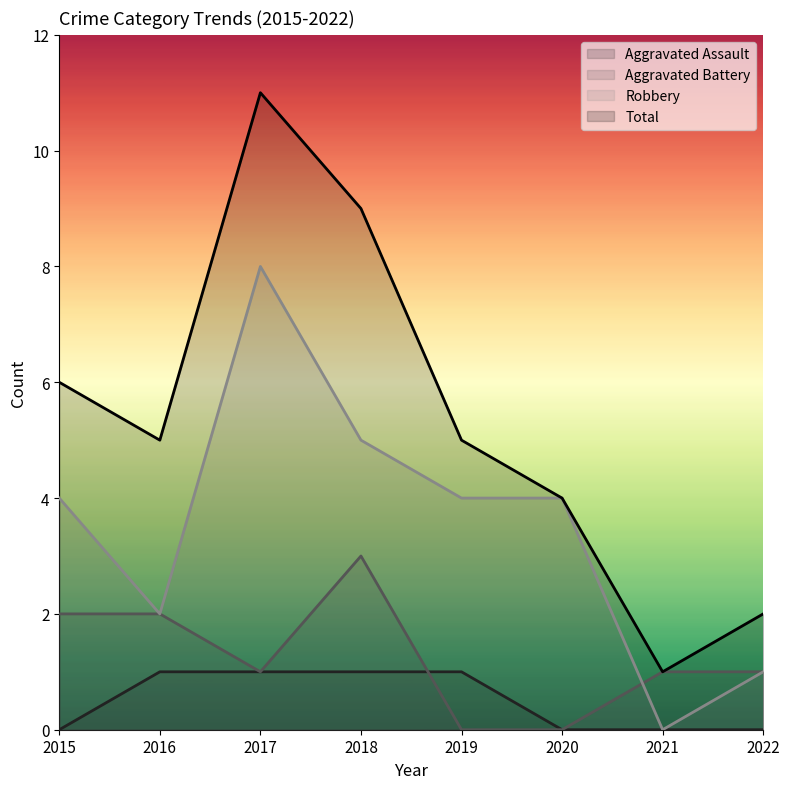

Where do Aggravated Battery and Robbery first cross each other?

2020 and 2021